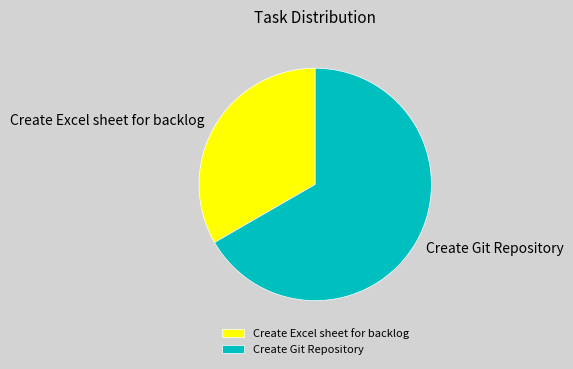

What is the largest slice in the pie chart?

Create Git Repository